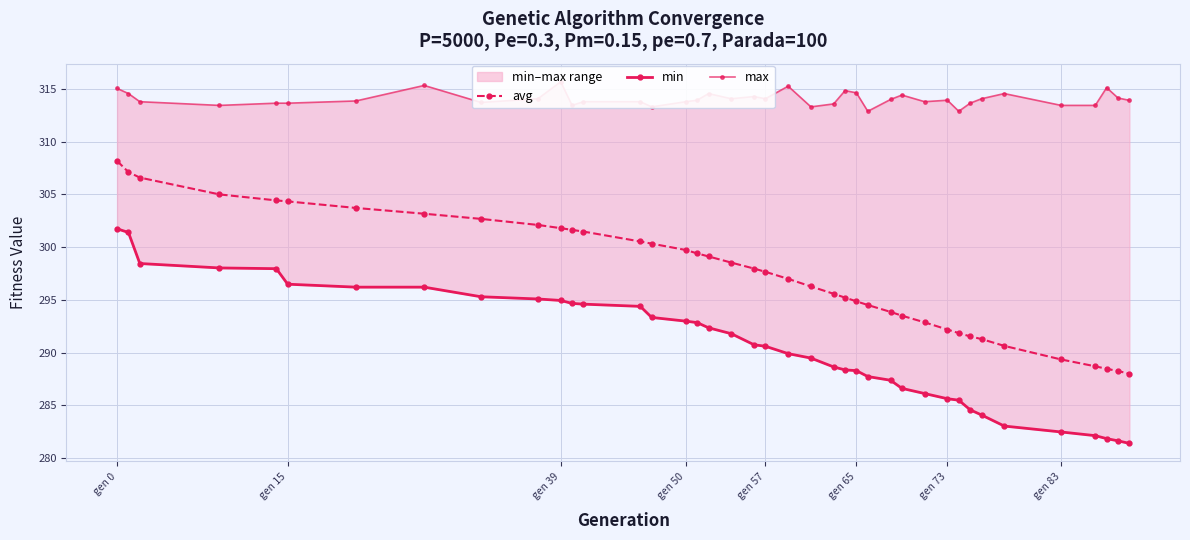

What is the sum of all max values?

12560.9